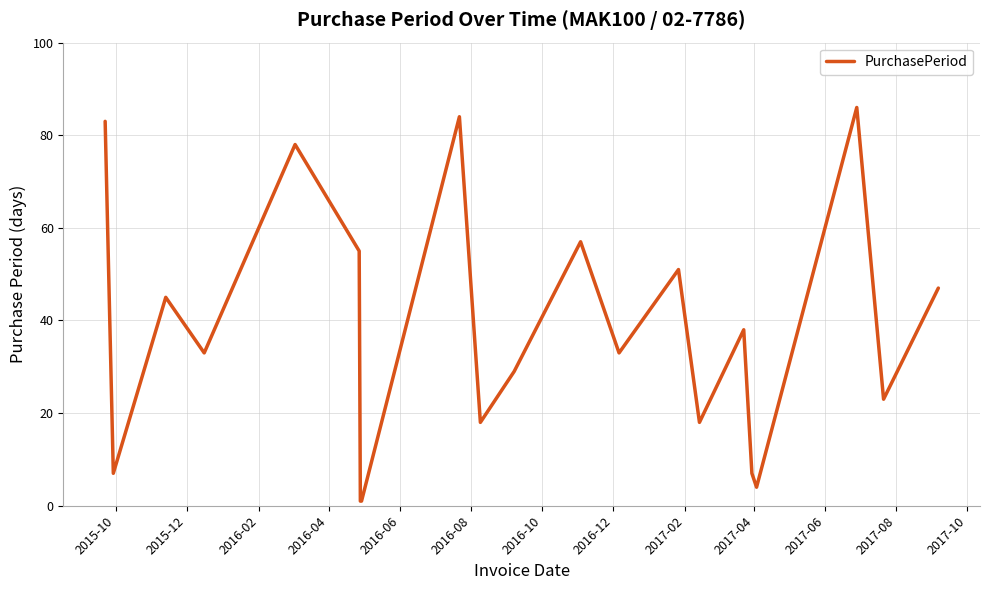

What is the greatest value displayed?

86